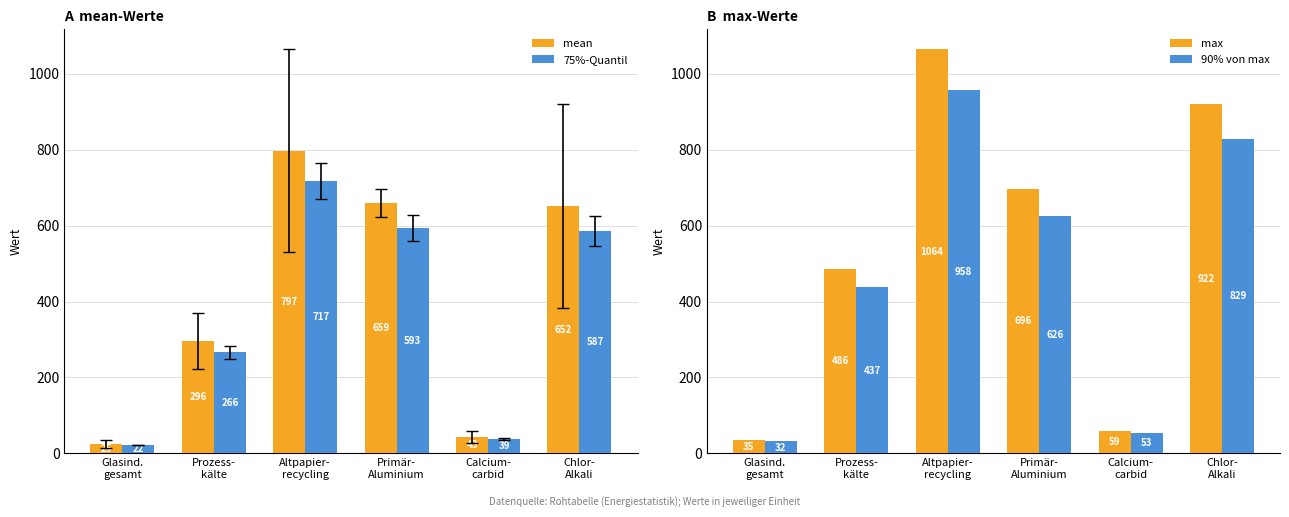

What is the average value of the mean series?

412.0